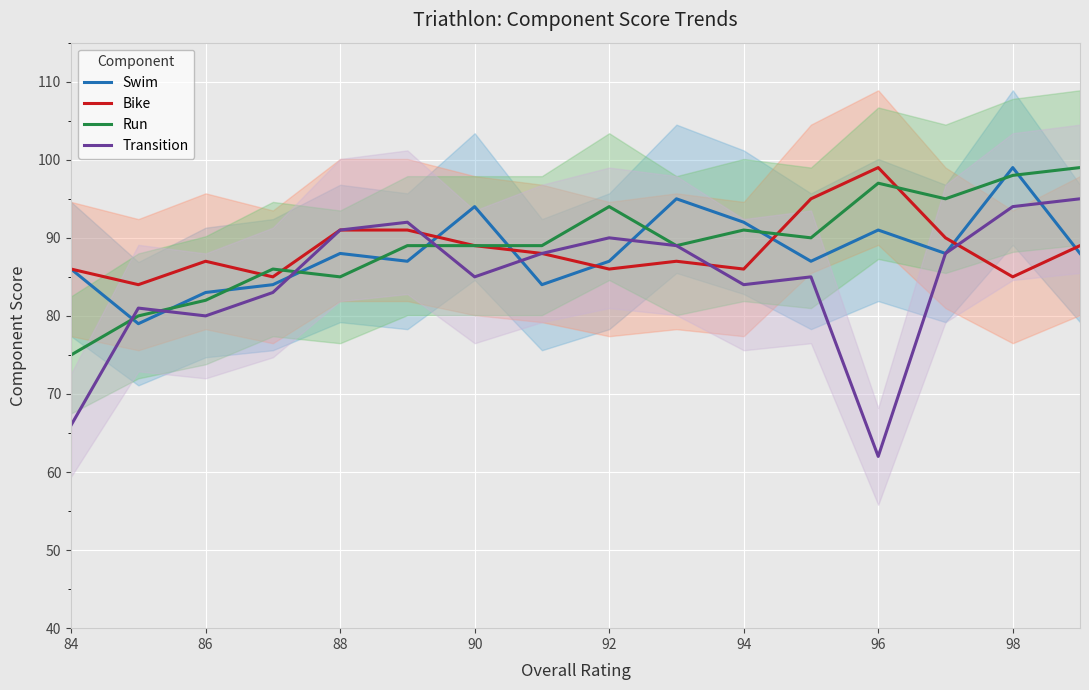

Count the number of data series in this chart.

4